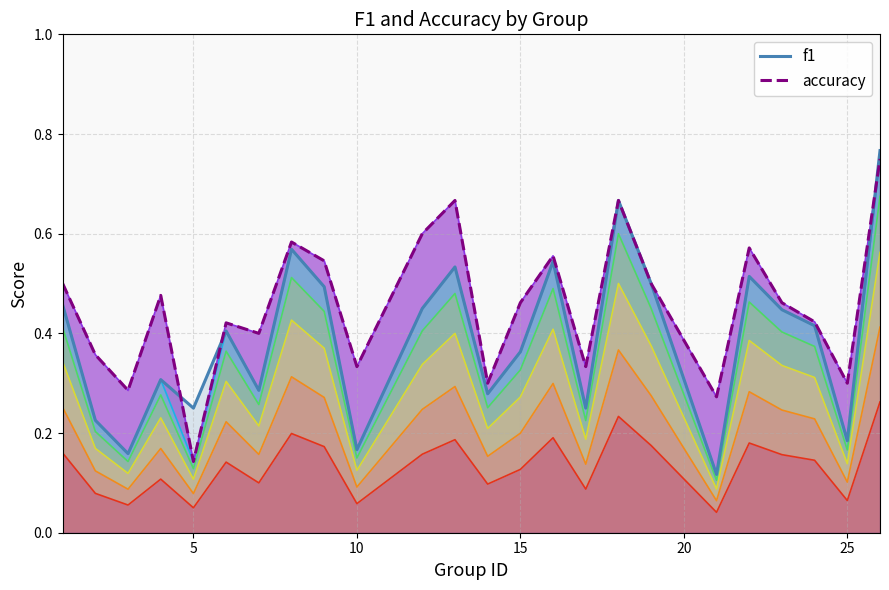

The f1 series shows 0.1 at 25. True or false?

False